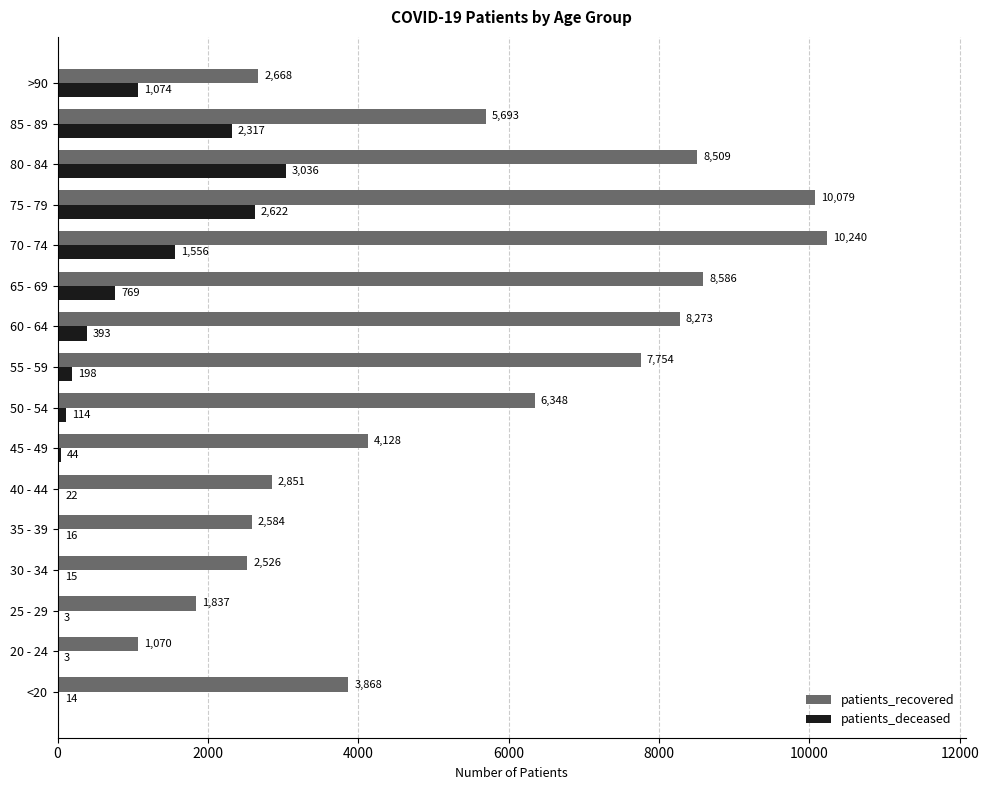

Where is patients_deceased nearest to the value 1519?

70 - 74